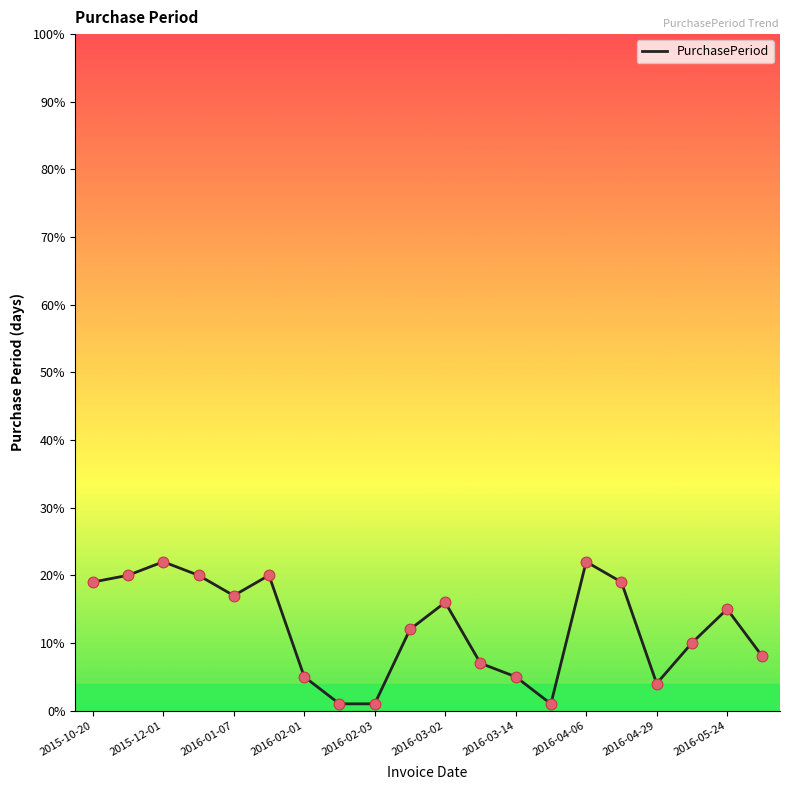

What is the difference between the maximum and minimum values?

21